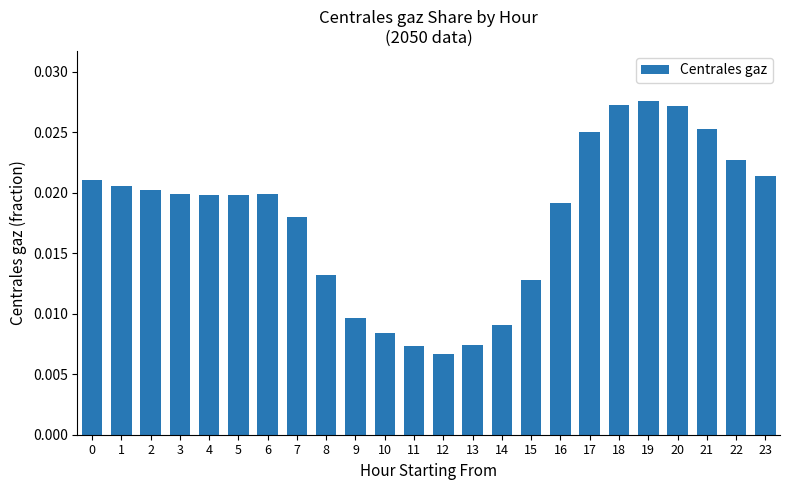

Count the values in the range 0 to 1.

24